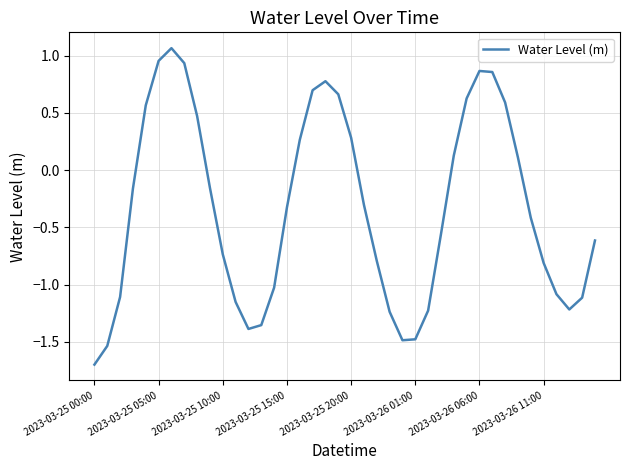

What is the minimum value shown in the chart?

-1.7